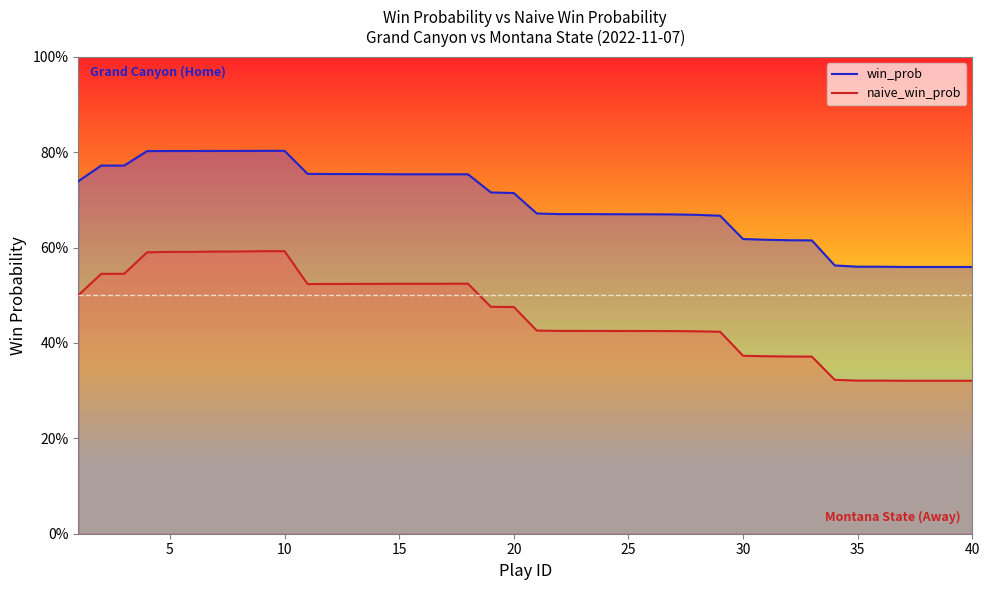

True or false: win_prob and naive_win_prob intersect in this chart.

False